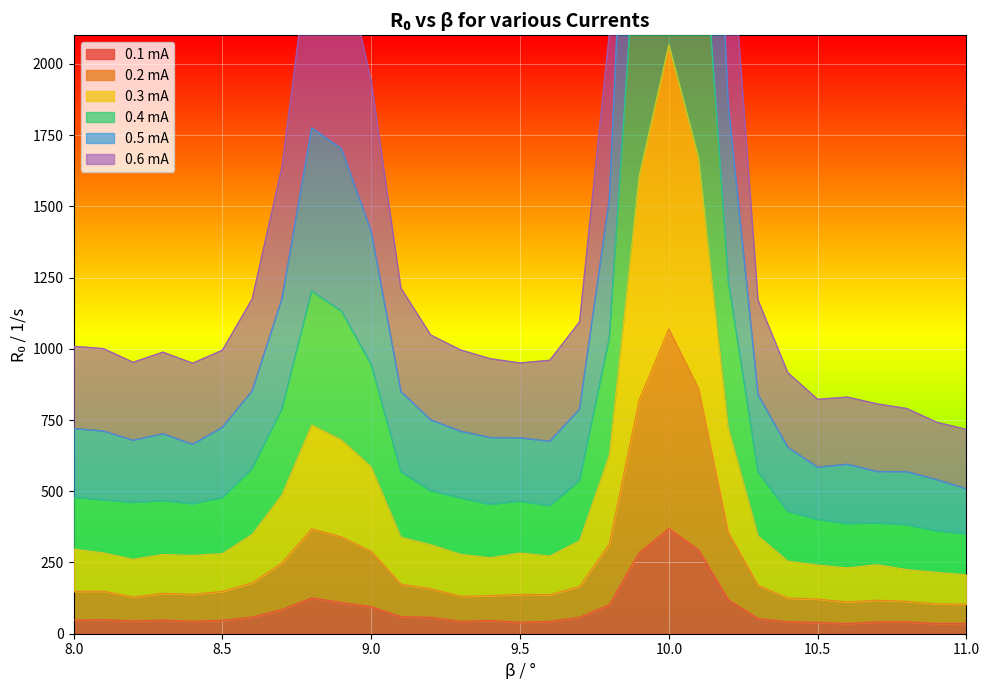

At which category is the sum across all series the highest?

10.0